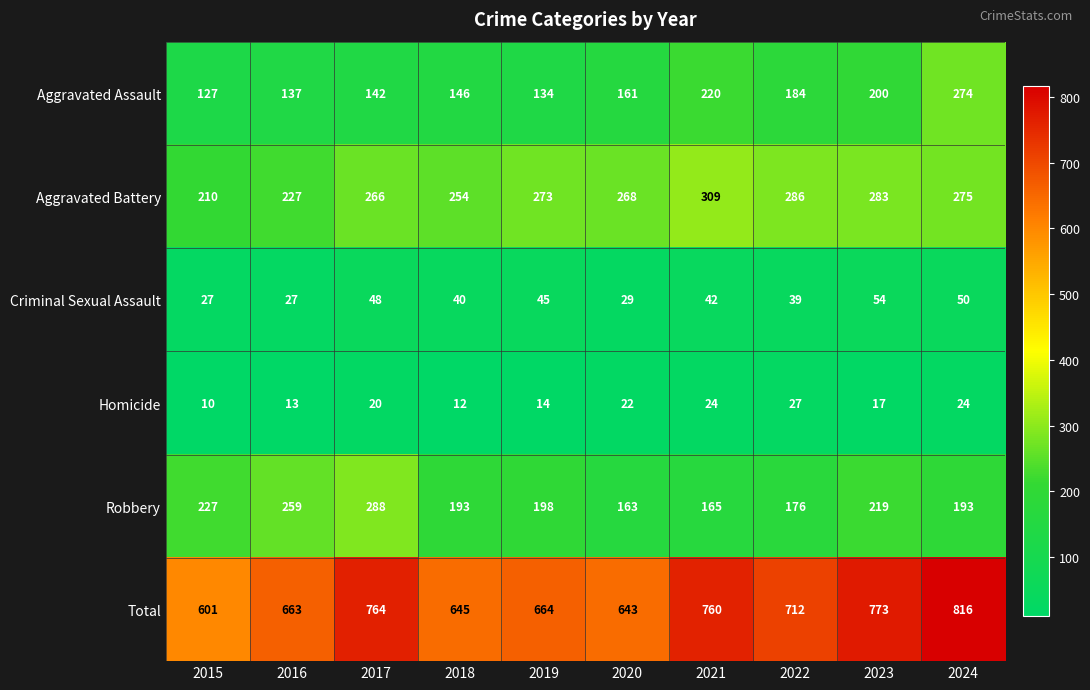

Rank the series by their maximum value, from highest to lowest.

Total, Aggravated Battery, Robbery, Aggravated Assault, Criminal Sexual Assault, Homicide